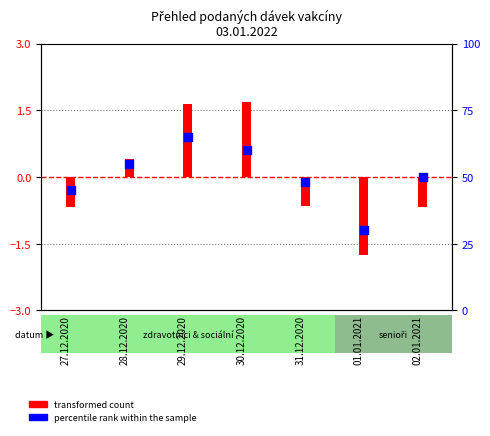

What is the change in value from 28.12.2020 to 01.01.2021?

-25